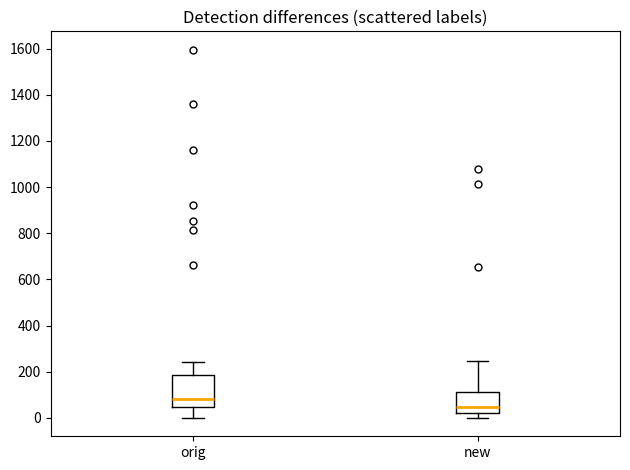

Where is the upper edge of the box for orig on the y-axis? The values are not printed on the chart, so give them approximately, as read against the axis.

180